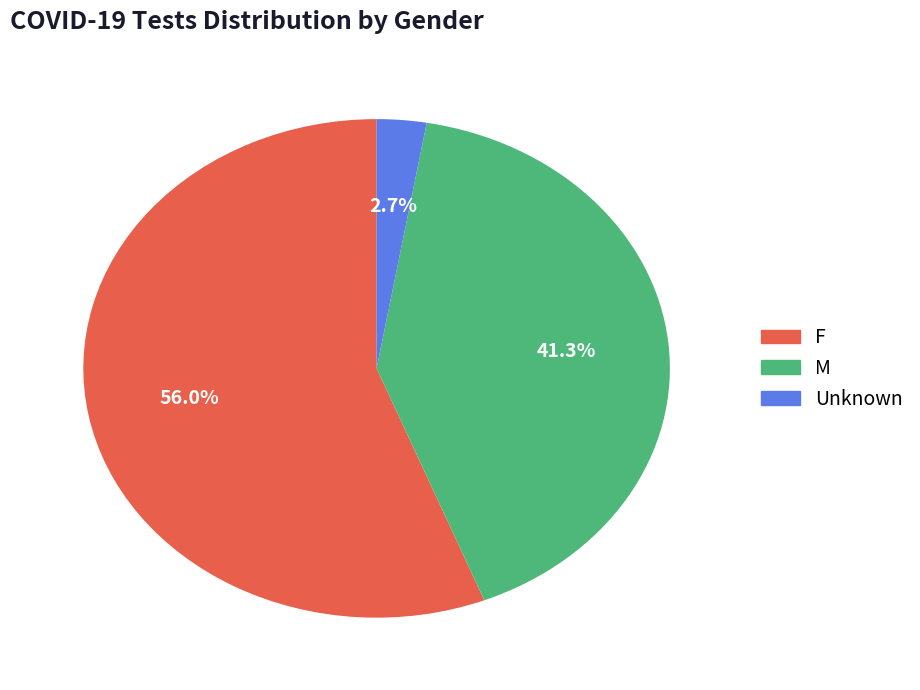

To the nearest percent, what is the difference between the largest and smallest slice percentages?

53%